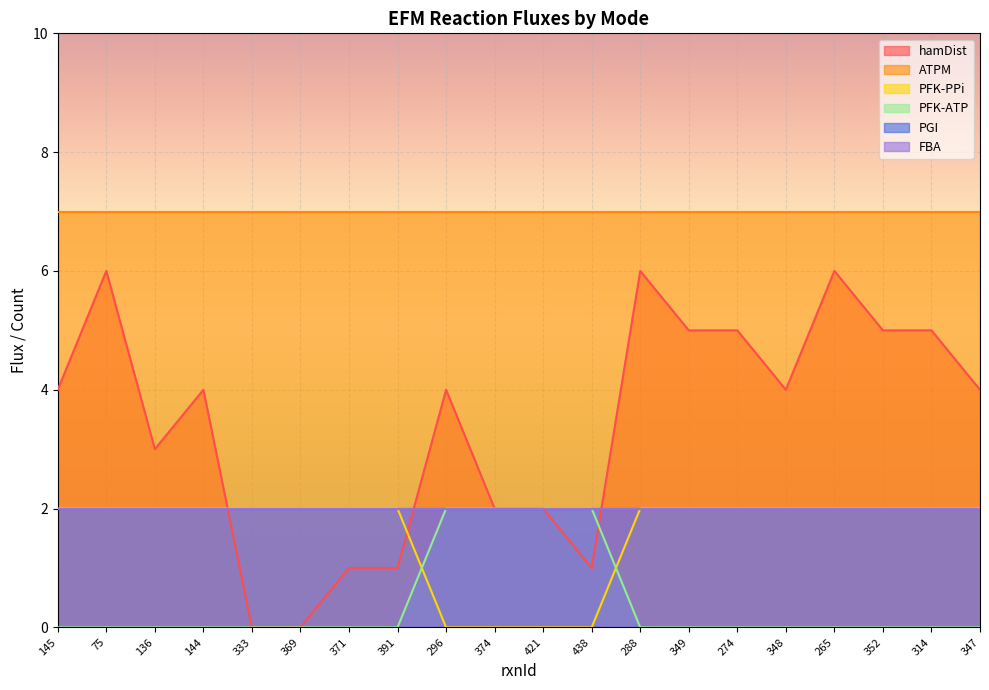

Which series has the widest spread of values?

hamDist